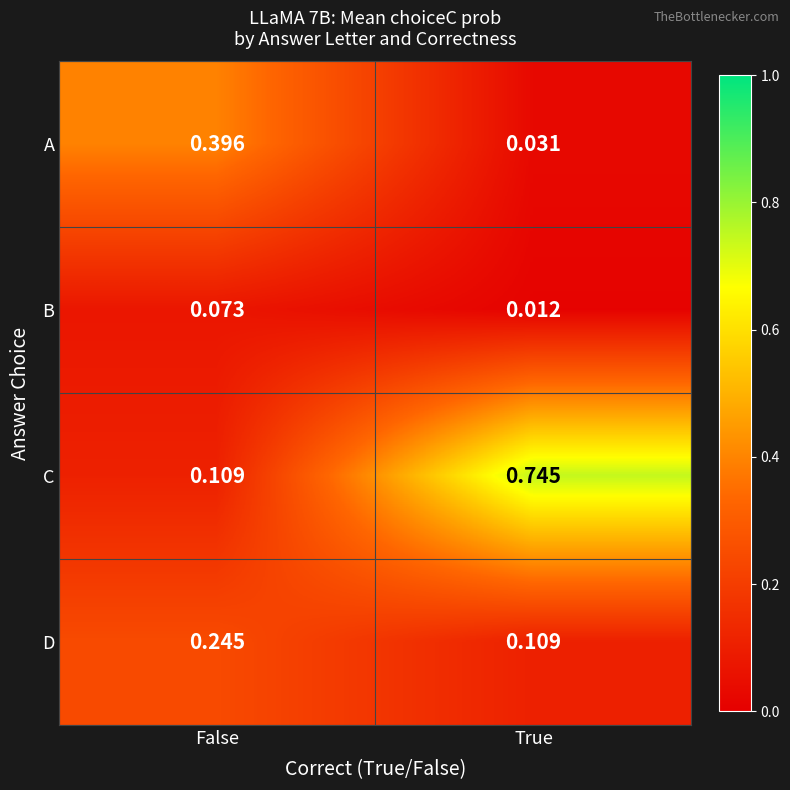

How many distinct data groups are displayed?

4